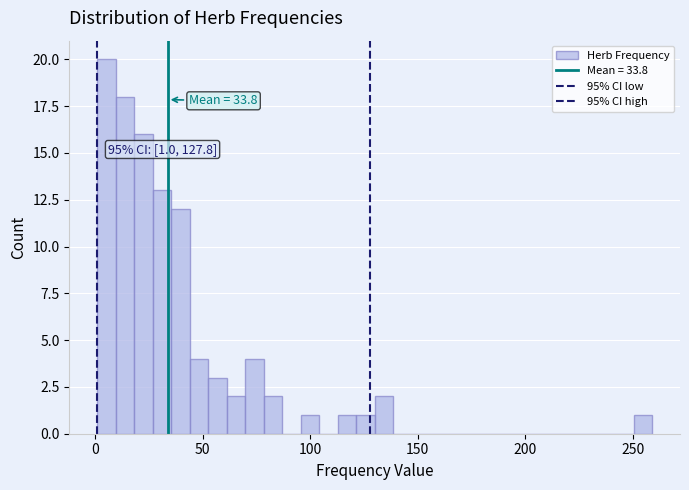

Around what value on the x-axis is the tallest bar? Give the approximate position of its centre, as read against the axis.

5